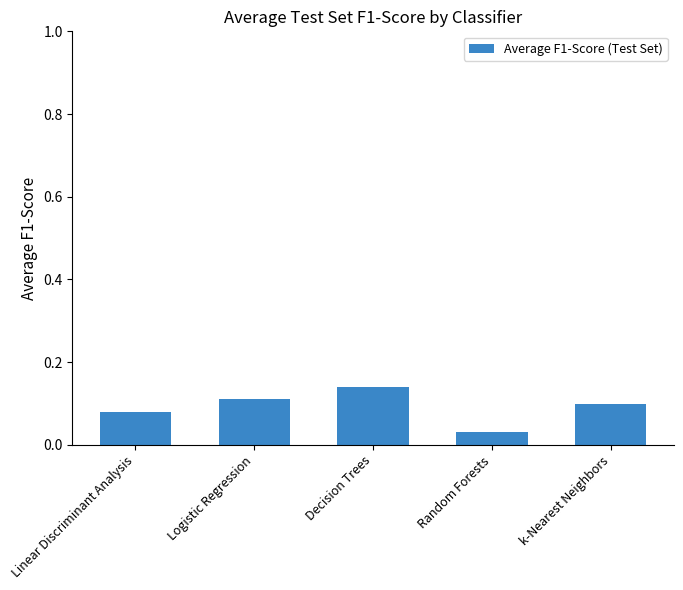

What is the sum of the values at Decision Trees and Random Forests?

0.2